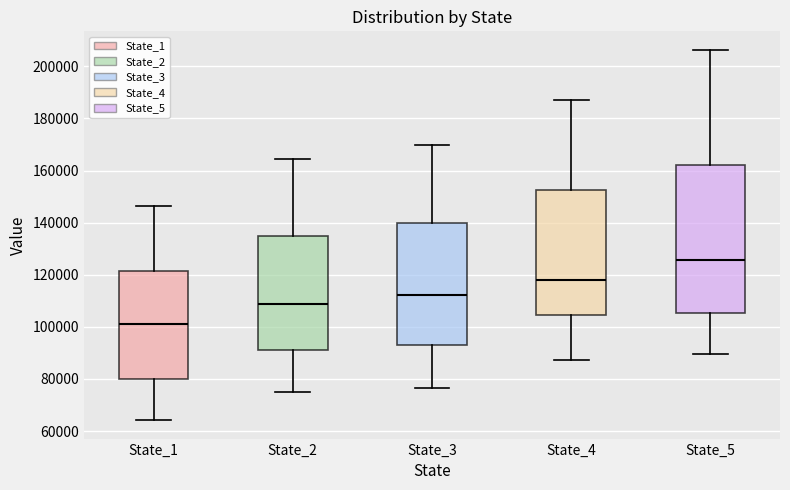

Reading left to right, read every box against the y-axis: the position of its median line, the range the box covers, and the ends of its whiskers. The values are not printed on the chart, so give them approximately, as read against the axis.

State_1: median 102000, box 80000 to 122000, whiskers 64000 to 146000
State_2: median 108000, box 92000 to 134000, whiskers 76000 to 164000
State_3: median 112000, box 92000 to 140000, whiskers 76000 to 170000
State_4: median 118000, box 104000 to 152000, whiskers 88000 to 188000
State_5: median 126000, box 106000 to 162000, whiskers 90000 to 206000